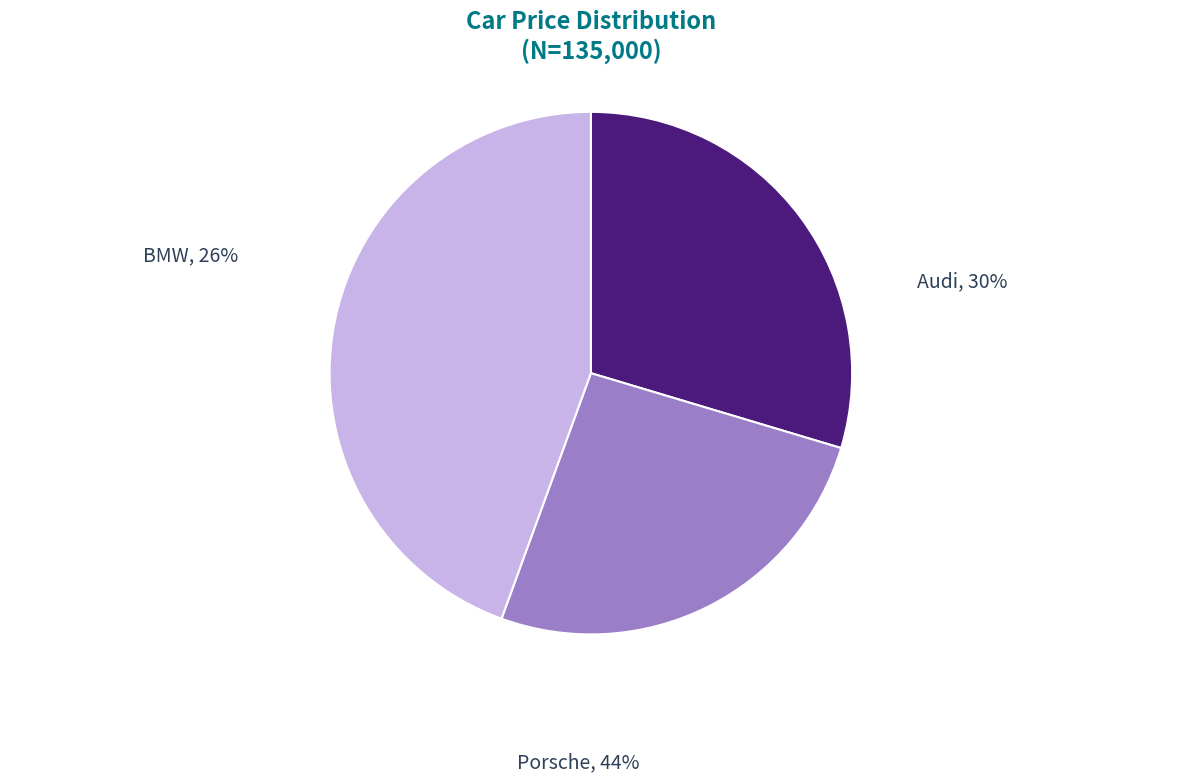

Approximately how many times larger is the value at BMW compared to Audi?

0.9